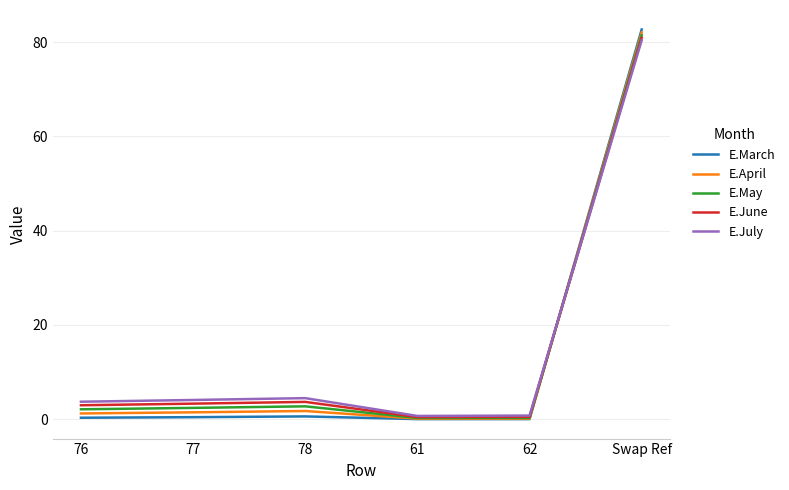

What is the greatest value displayed?

82.7